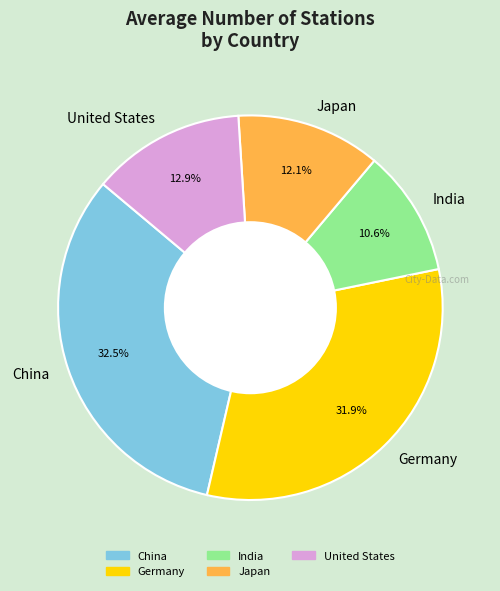

True or false: Germany accounts for 43% of the total.

False